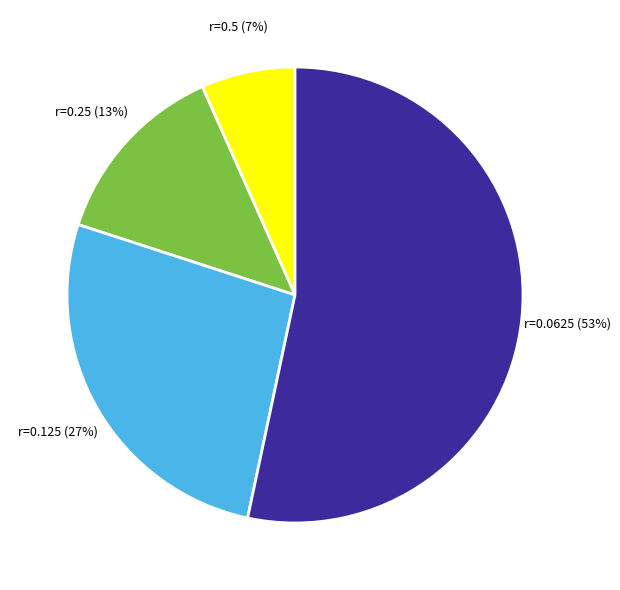

Count the number of slices in the pie.

4